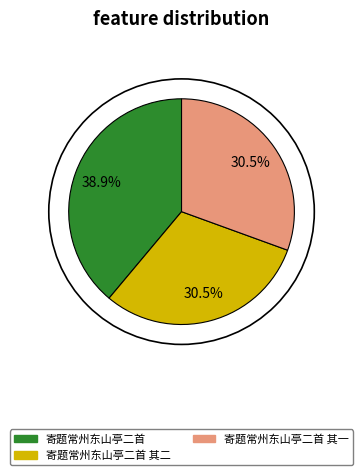

Combined, what portion of the pie is 寄题常州东山亭二首 and 寄题常州东山亭二首 其二?

69.5%